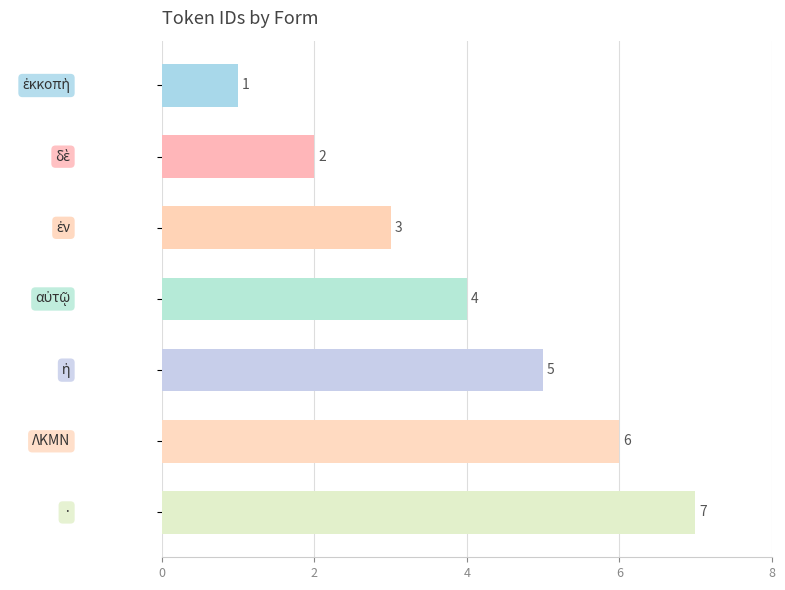

What is the difference between the maximum and minimum values?

6